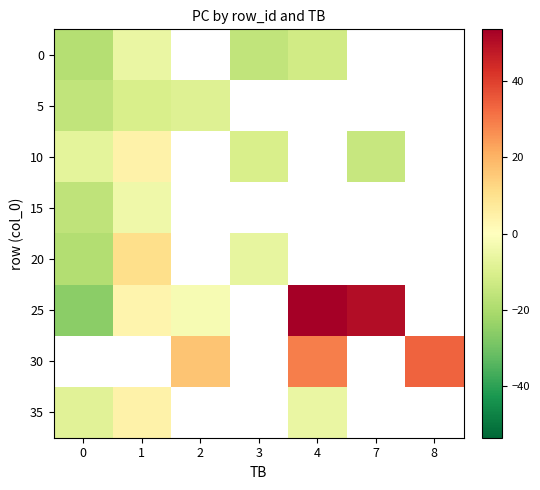

Rank the series by their maximum value, from highest to lowest.

row_5, row_4, row_2, row_3, row_0, row_1, row_6, row_7